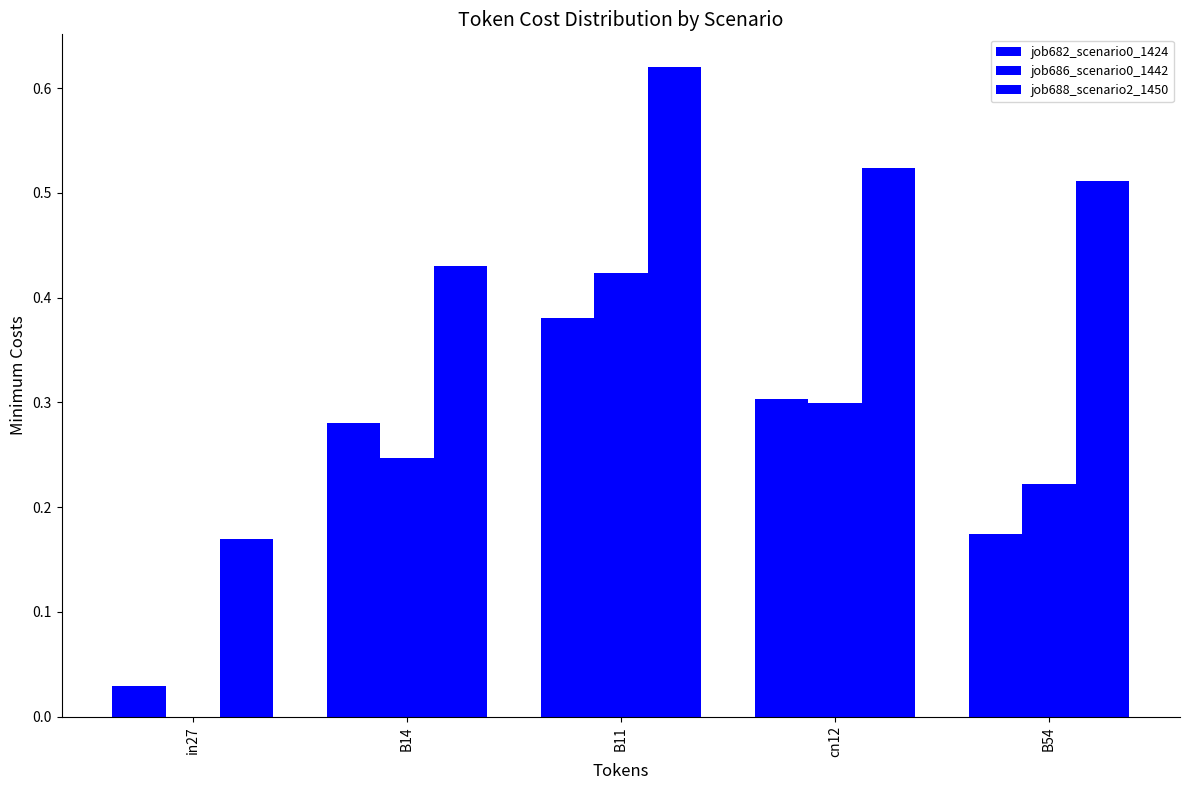

How many positive values does the job686_scenario0_1442 series have?

4